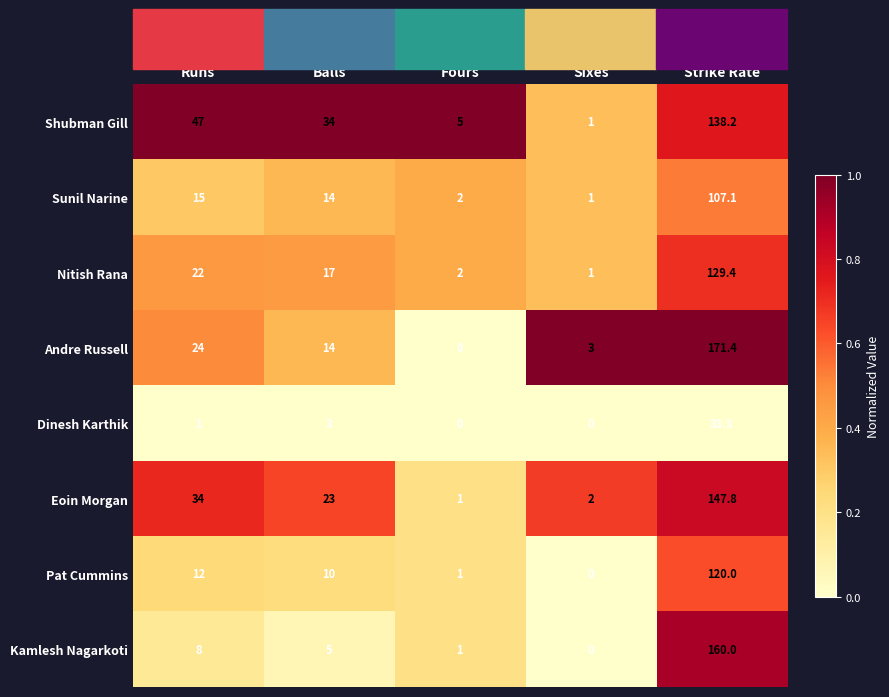

What is the greatest value displayed?

171.4